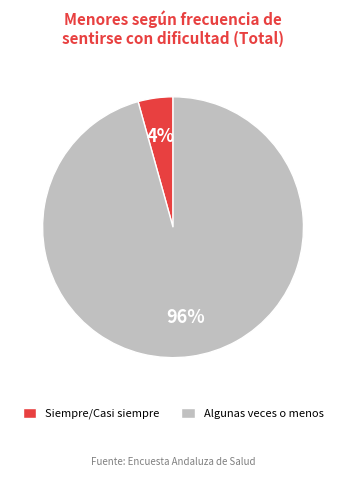

Do Algunas veces o menos and Siempre/Casi siempre together represent more than half of the pie?

Yes